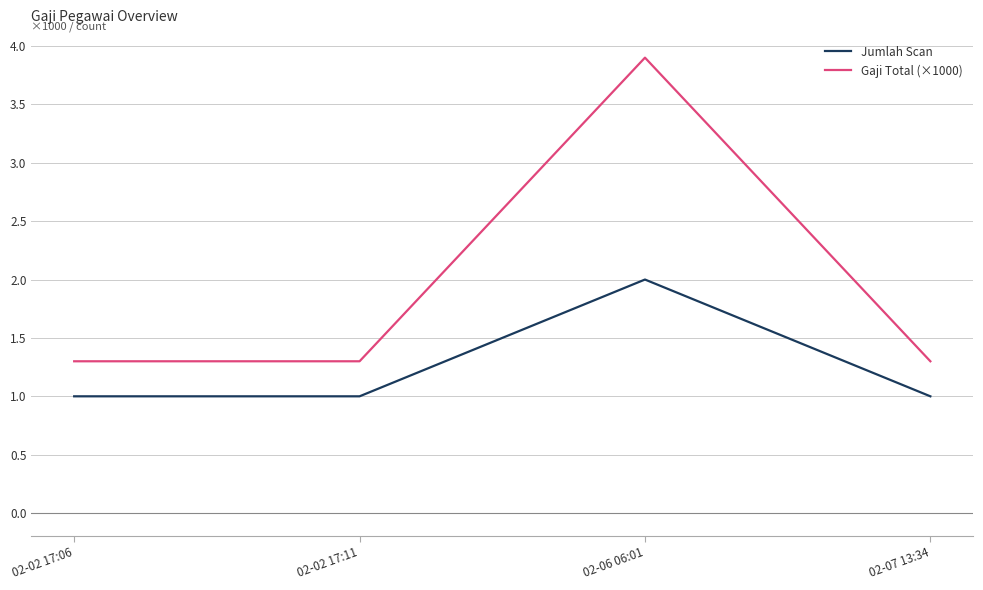

At which category does the chart reach its peak across all series?

02-06 06:01